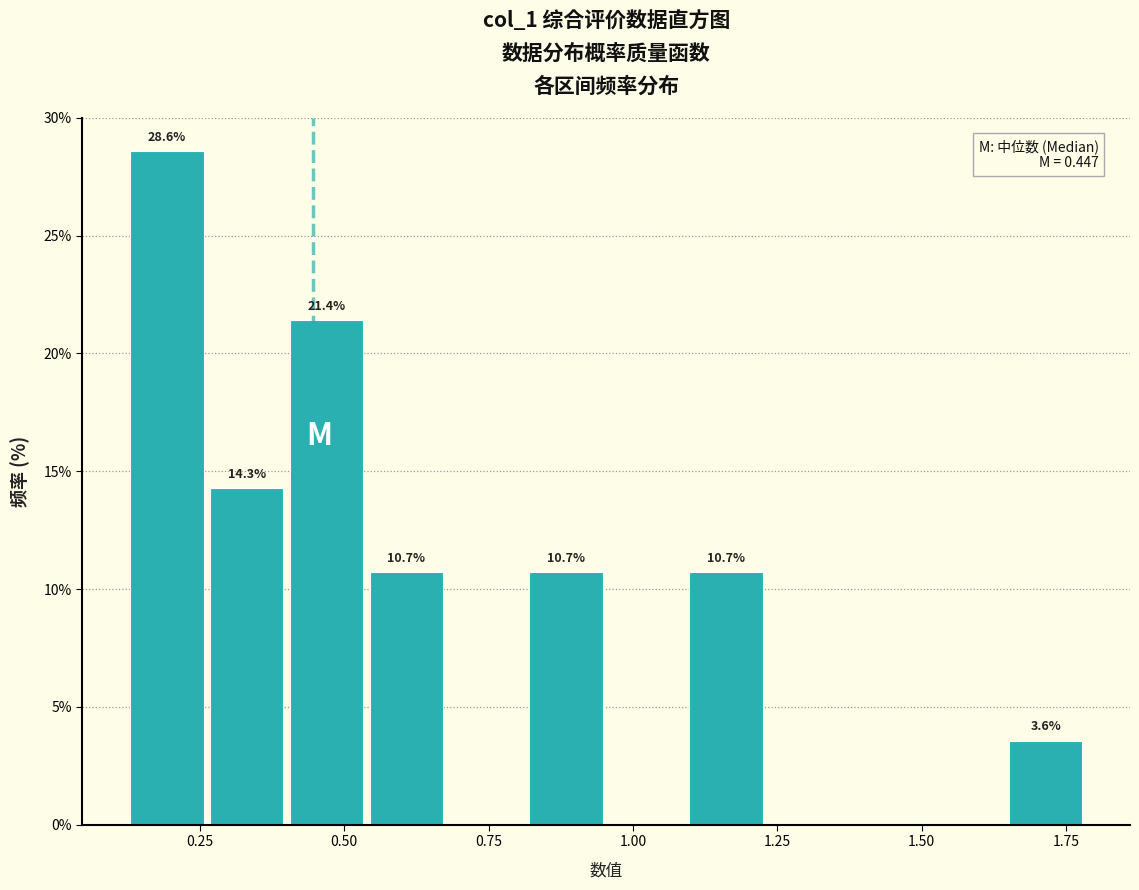

Read against the x-axis, roughly where is the centre of the tallest bar?

0.20